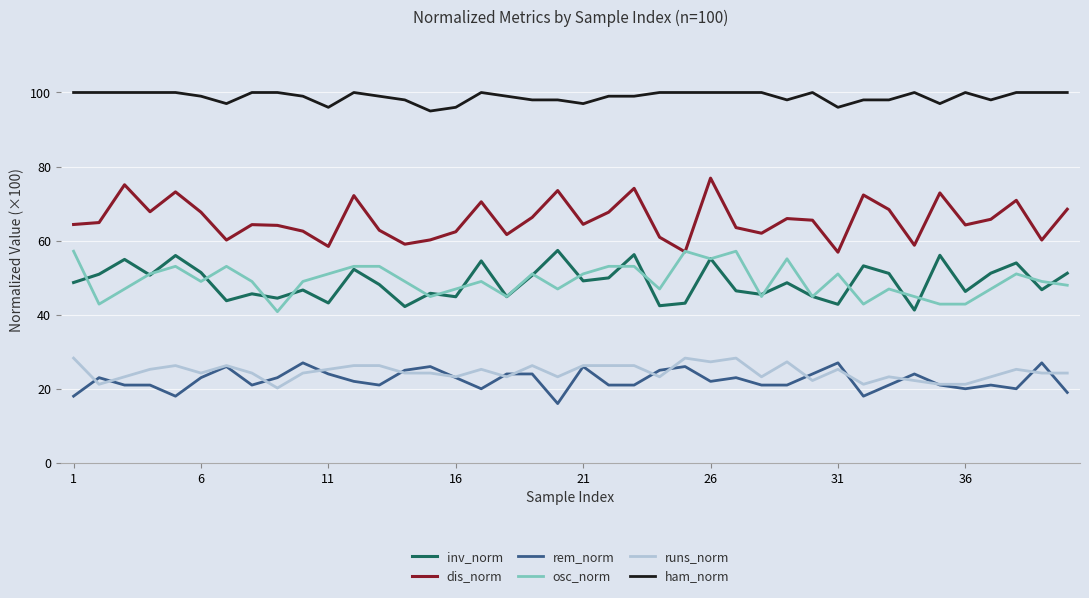

True or false: inv_norm has more than 0 points higher than both neighbors.

True